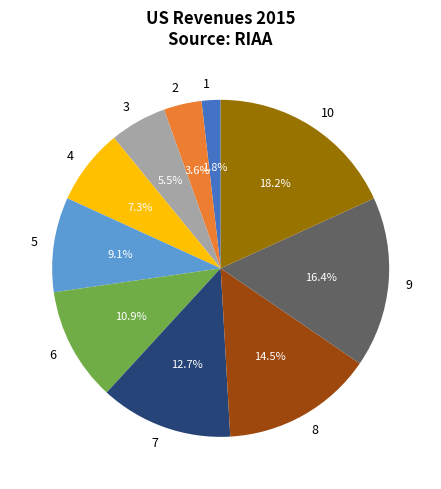

What is the largest slice in the pie chart?

10